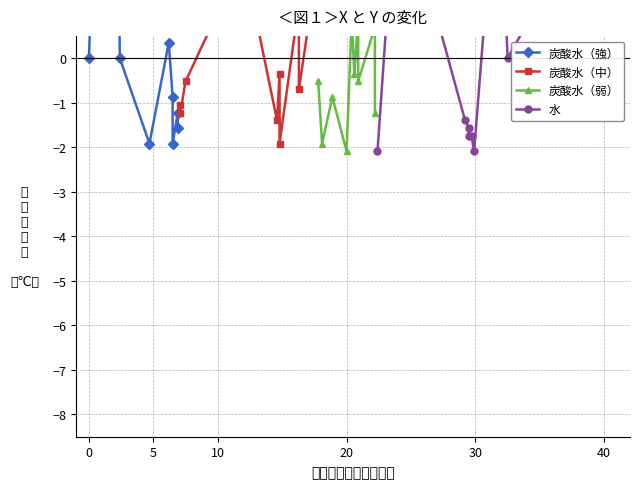

Is it true that 炭酸水（中） equals -0.5 at 0?

False